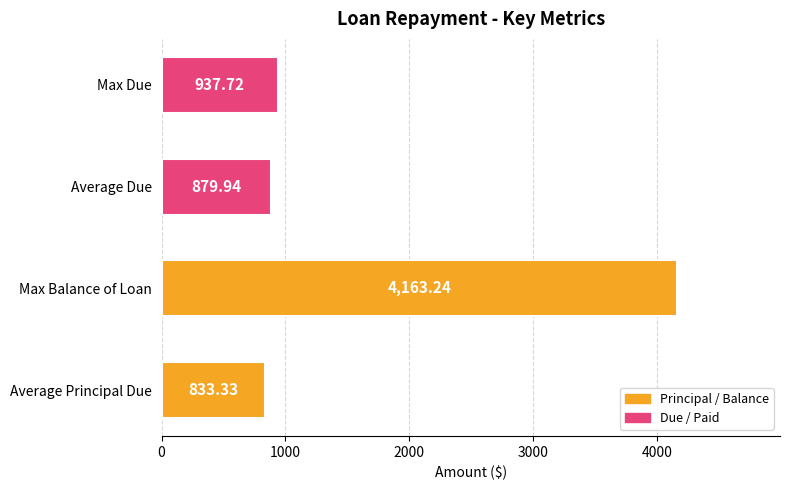

What is the difference between the values at Average Due and Max Balance of Loan?

3283.3